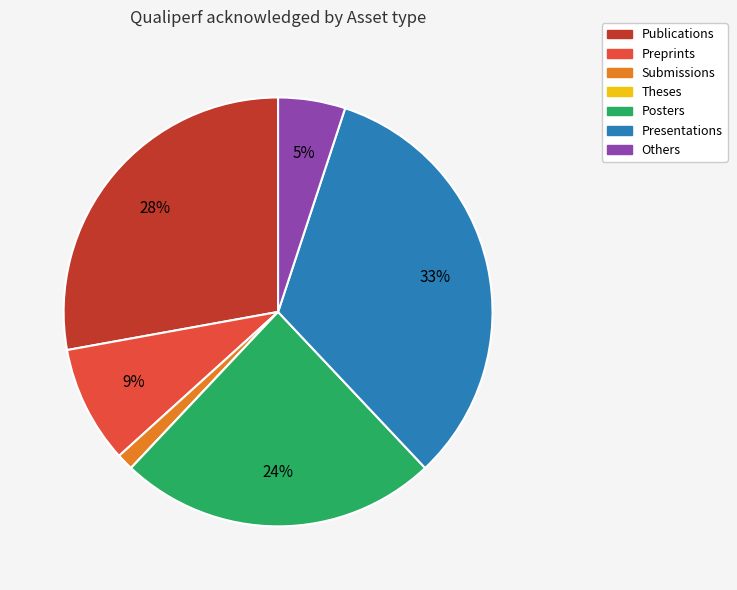

Do Submissions and Presentations together represent more than half of the pie?

No